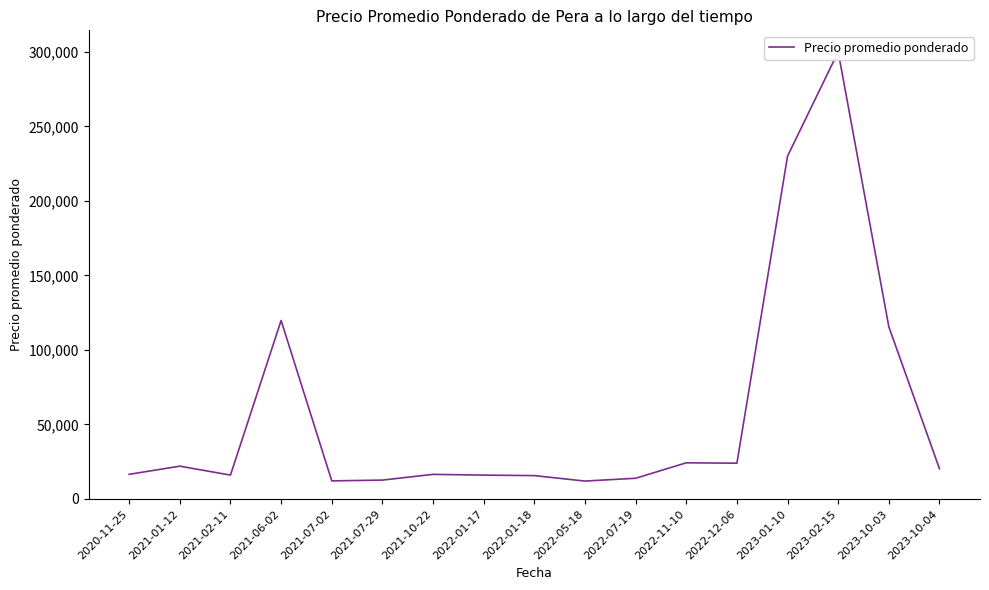

At which label is the value closest to 156000?

2021-06-02